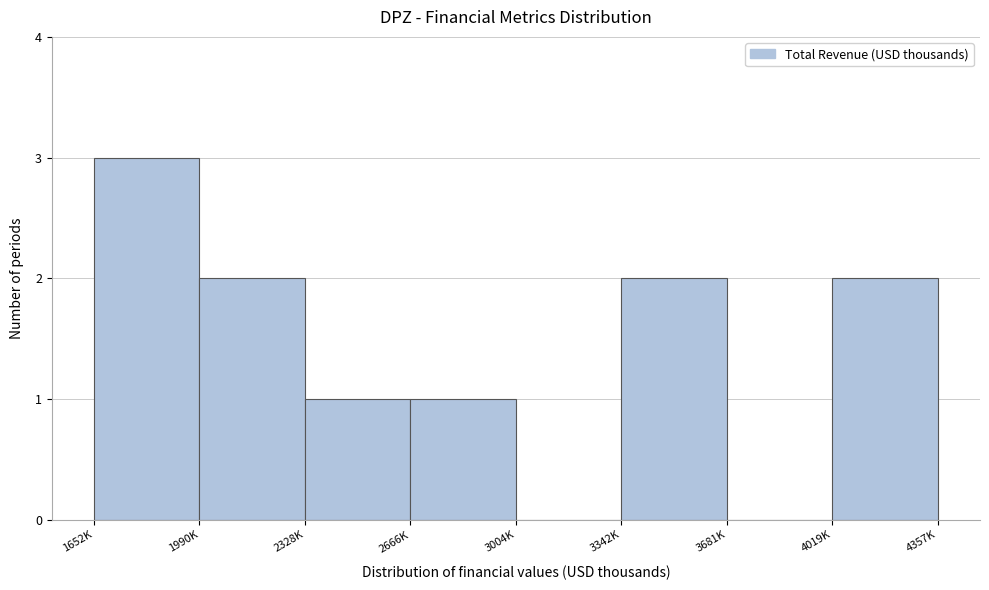

Reading left to right, extract all data points from this chart.

1652K=3	1990K=2	2328K=1	2666K=1	3004K=0	3342K=2	3681K=0	4019K=2